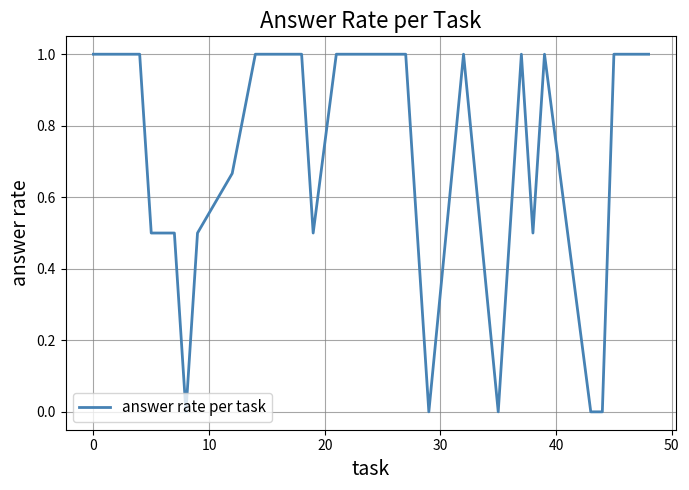

What is the difference between the maximum and minimum values?

1.0